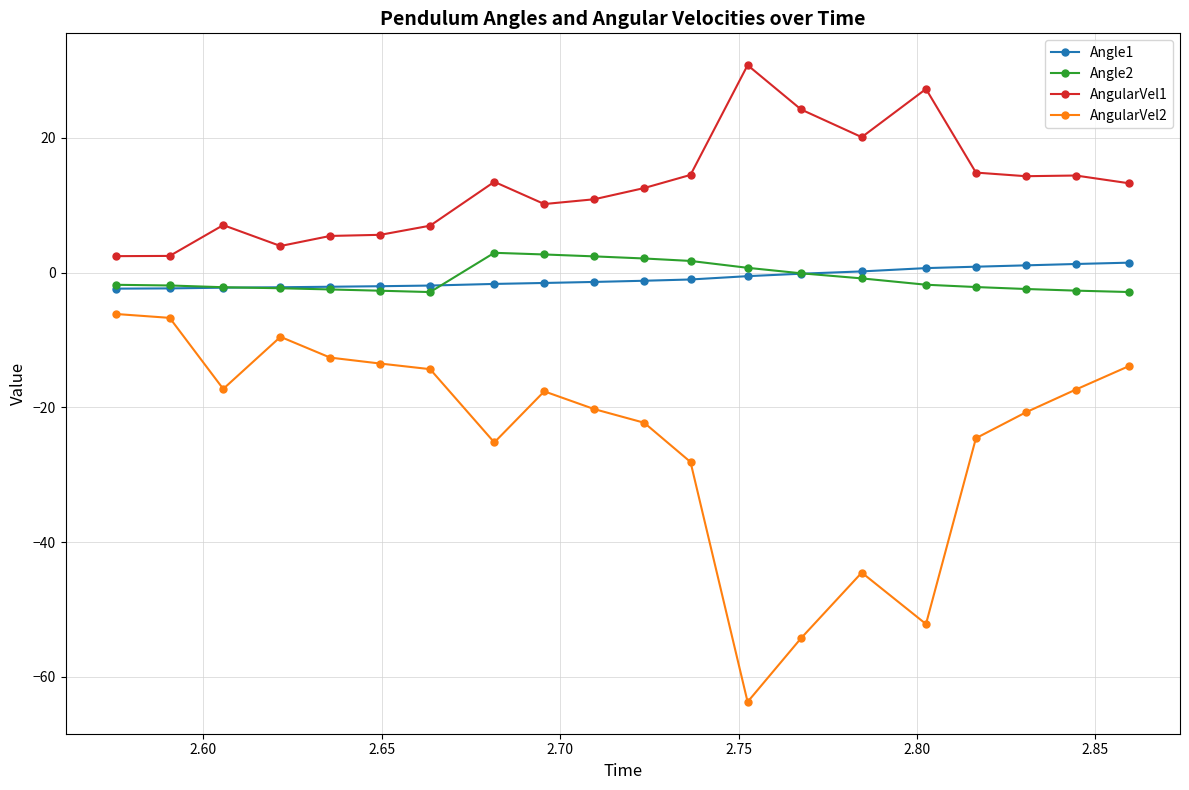

What is the difference between the maximum and minimum values in the AngularVel1 series?

28.4